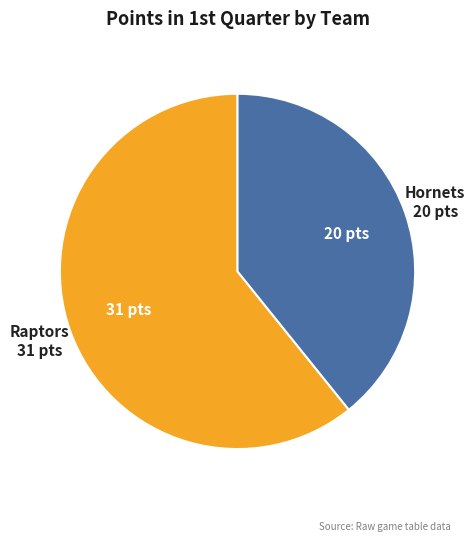

Combined, do Hornets and Raptors account for over 50%?

Yes